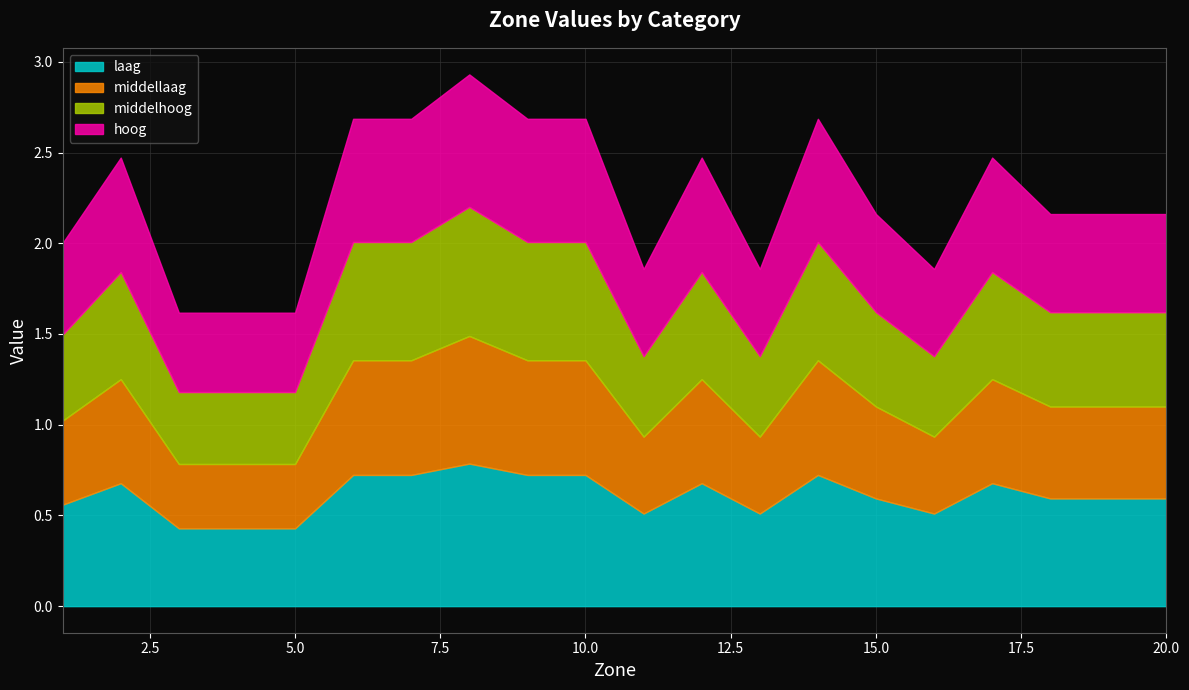

Rank the series by their average value, from highest to lowest.

laag, hoog, middelhoog, middellaag